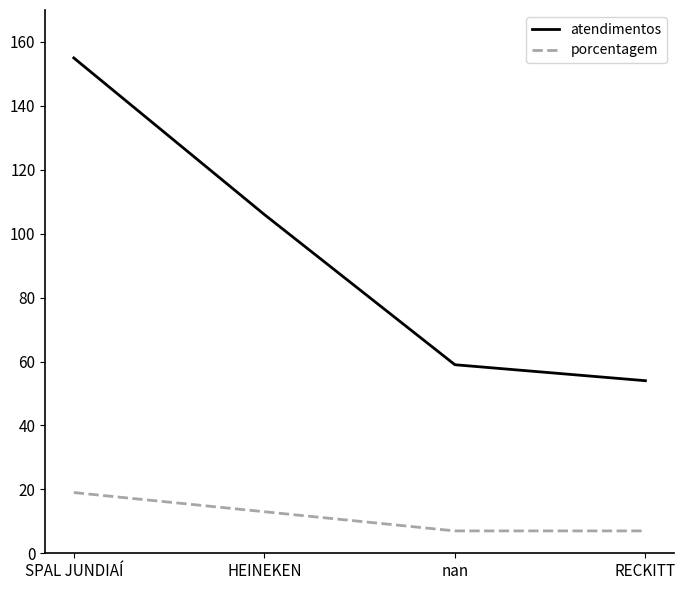

What are all the series names shown in the legend?

atendimentos, porcentagem